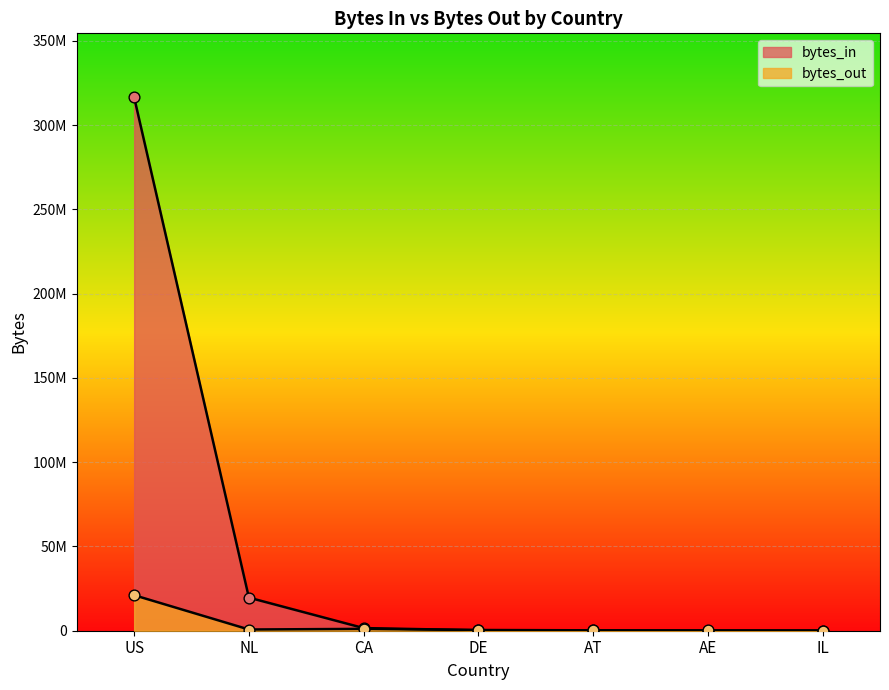

Which series has the largest Y range (max minus min)?

bytes_in